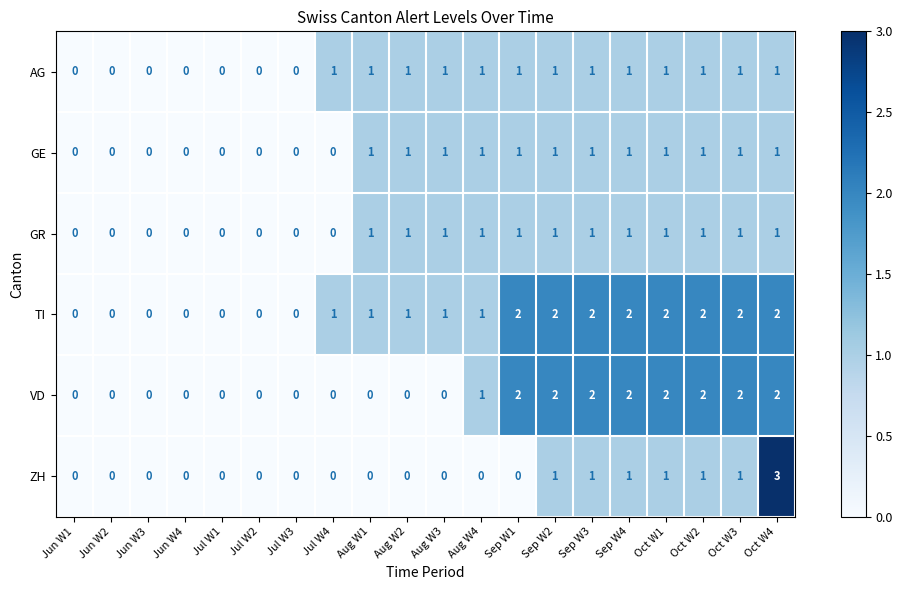

What is the sum of all TI values?

21